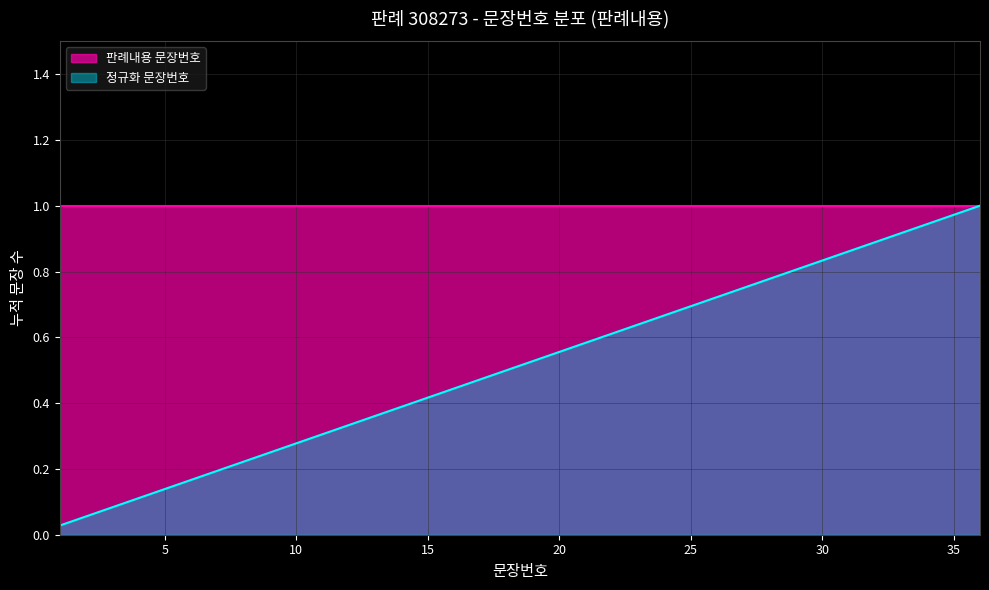

True or false: the data has more than 0 interior local peaks.

False